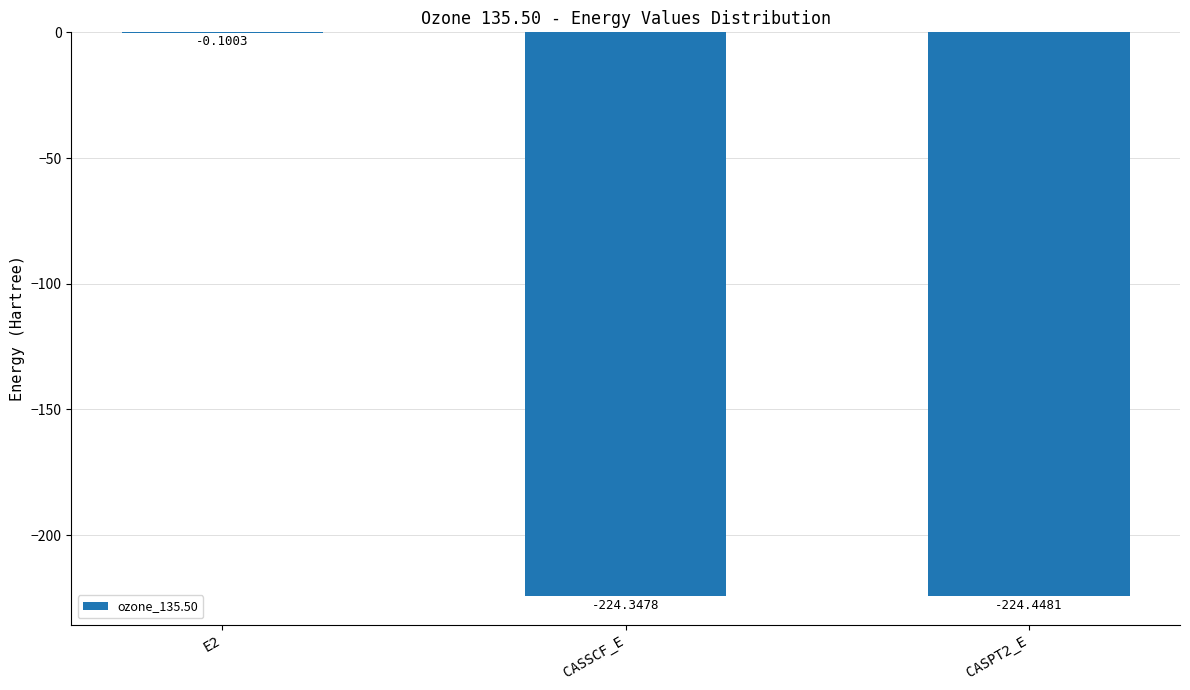

What is the sum of the values at E2 and CASSCF_E?

-224.4